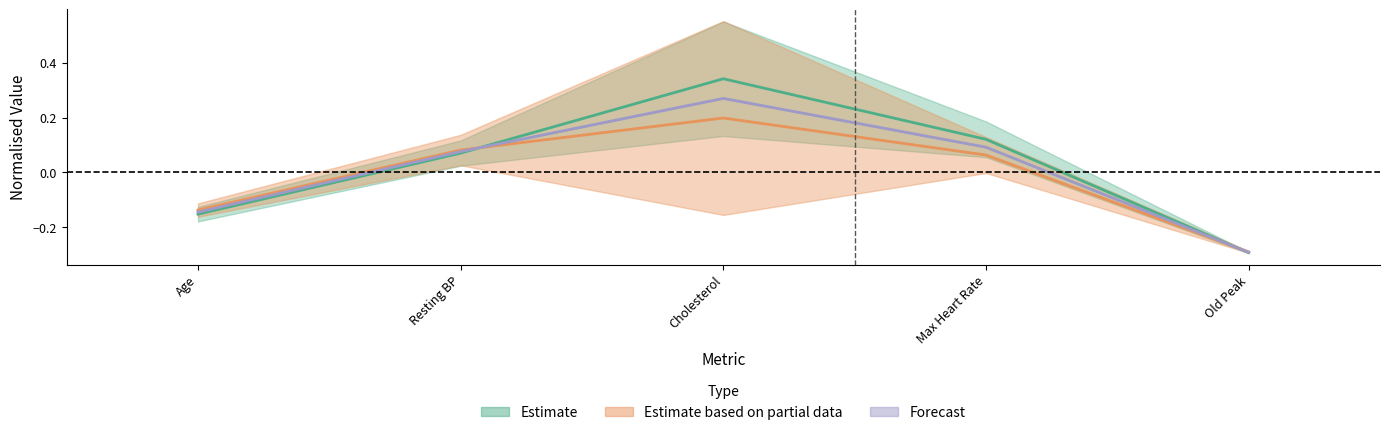

Which category has the lowest value across all series?

Old Peak